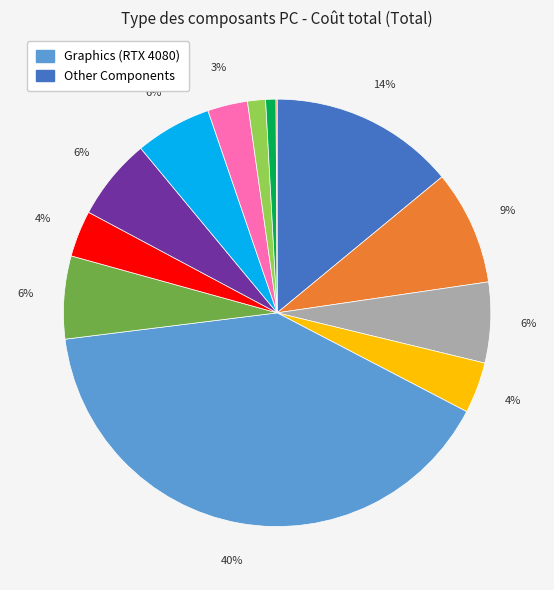

Does any single category account for the majority?

No